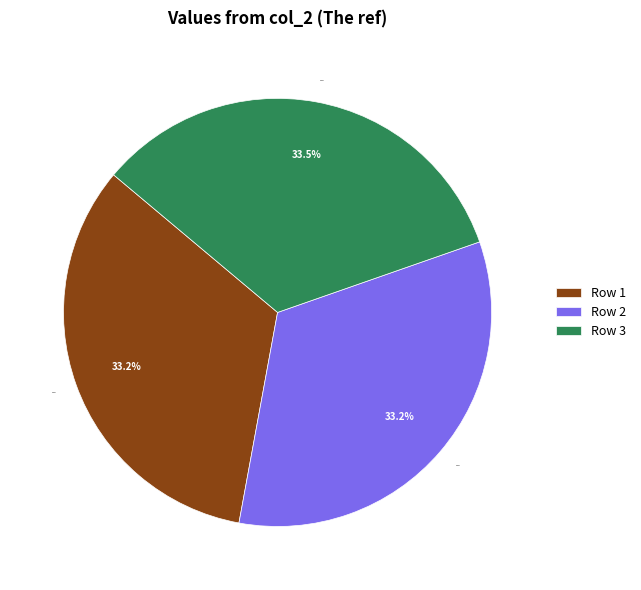

To the nearest percent, what percentage of the pie is Row 1?

33%